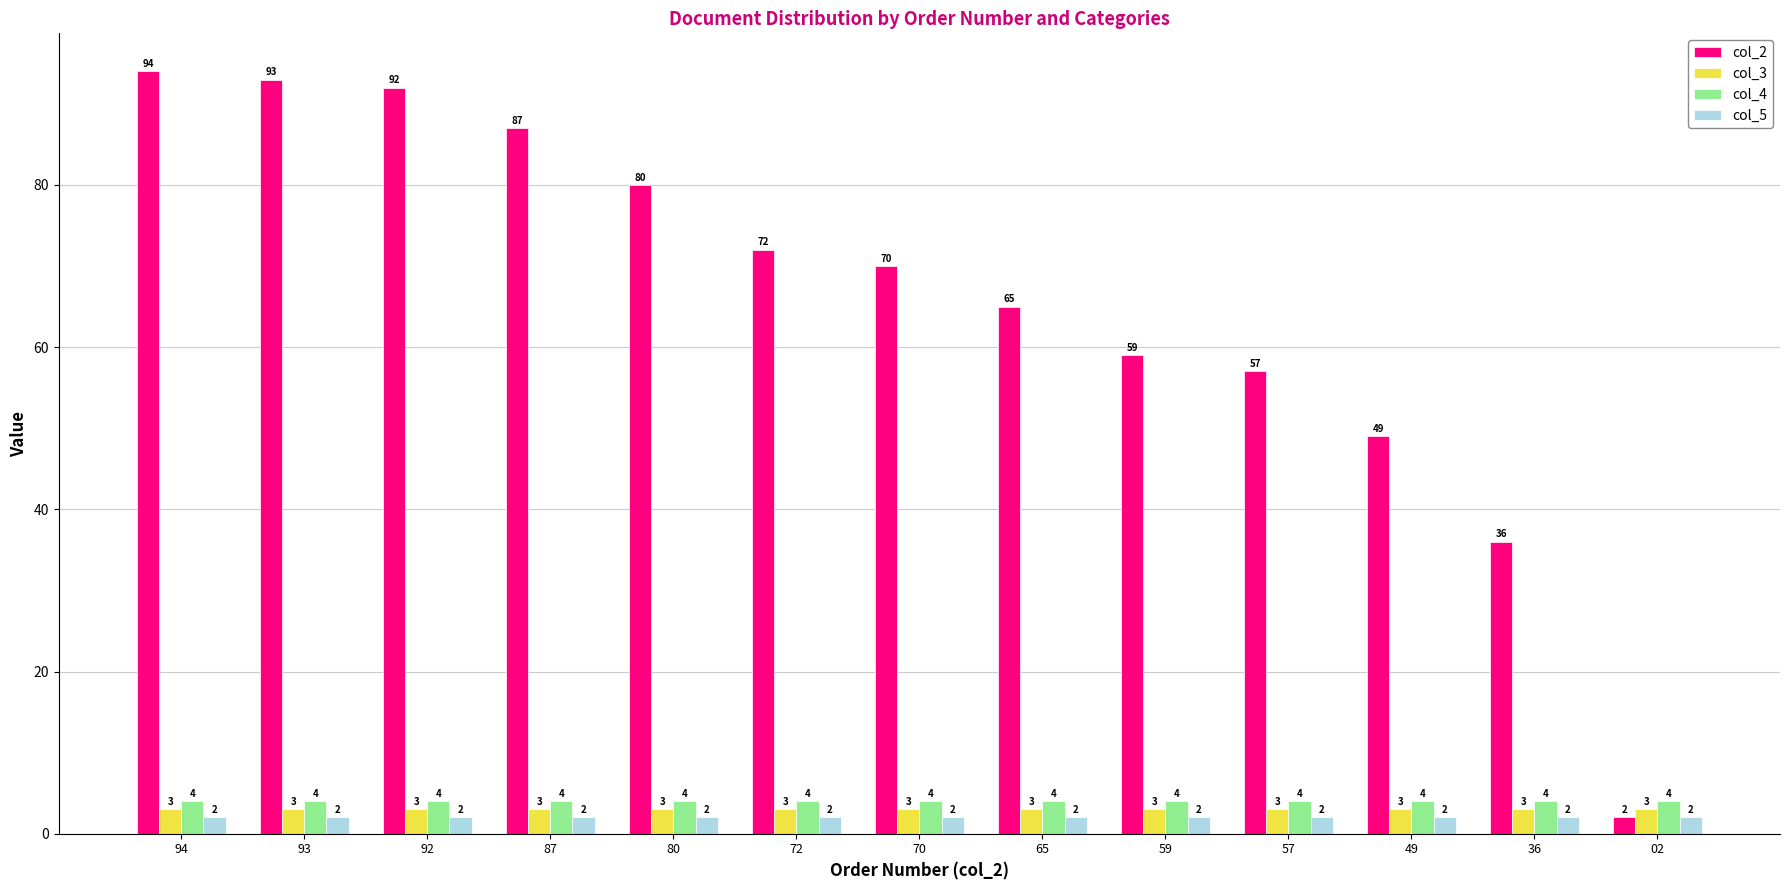

What is the value of the col_3 bar at the 9th from the left?

3